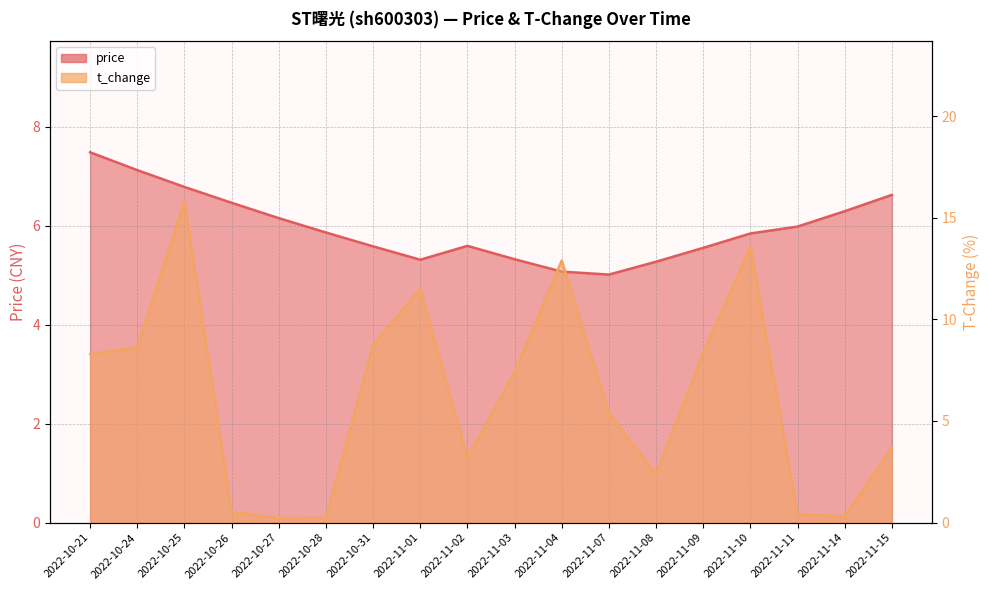

Which series has the largest total across all categories?

t_change